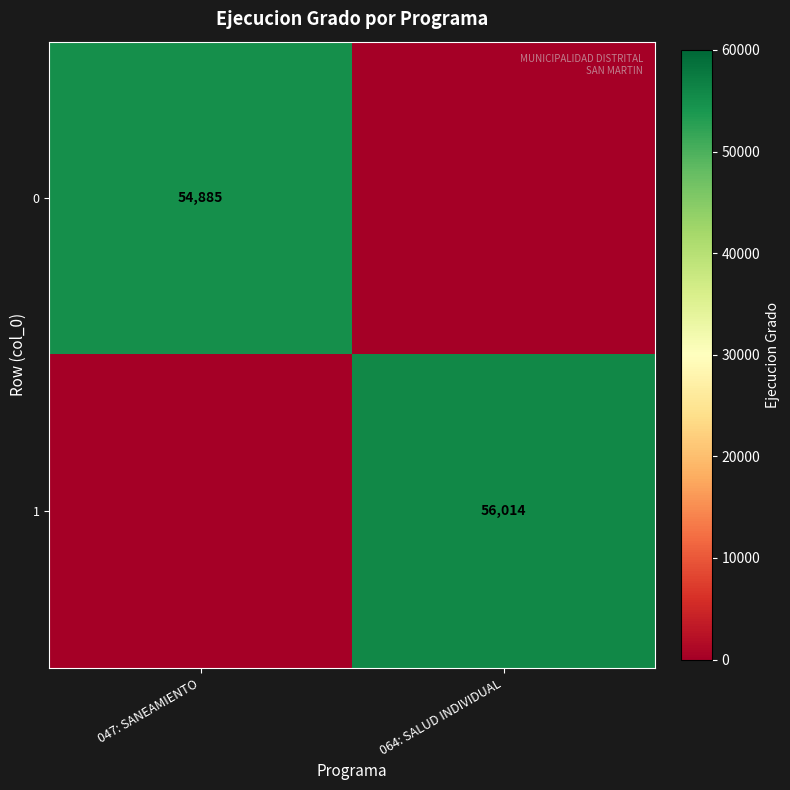

At how many categories does at least one series exceed 8679?

2